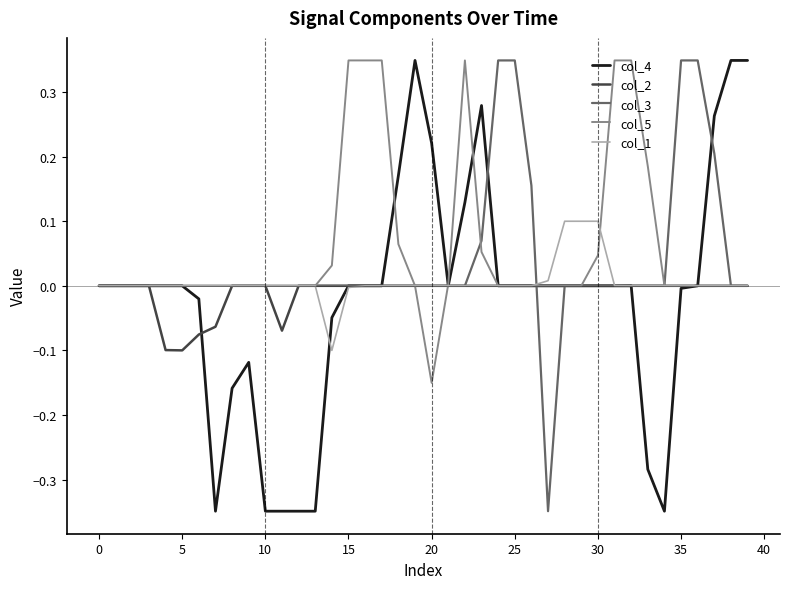

What is the smallest value displayed?

-0.3